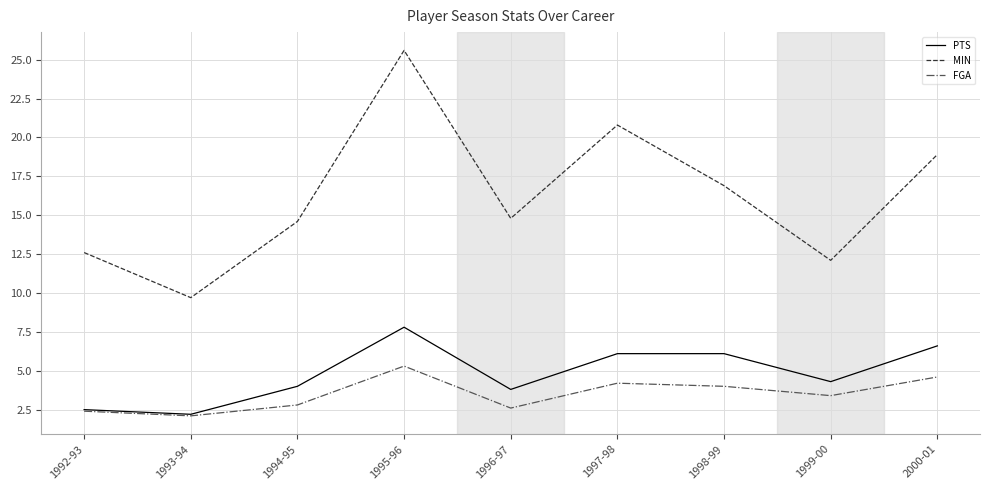

Which series has the largest total across all categories?

MIN